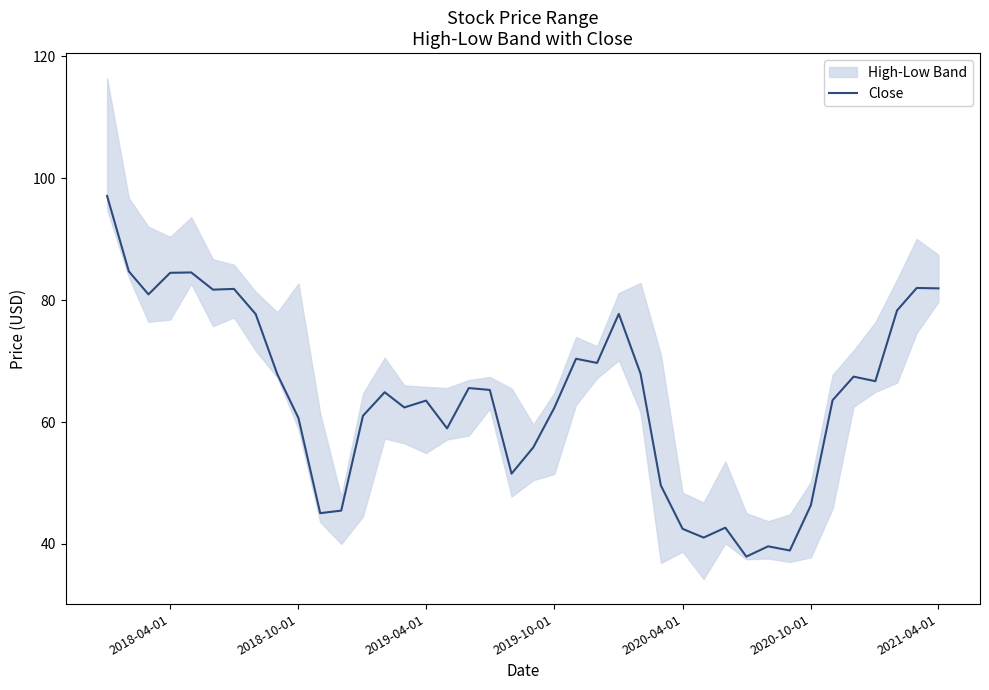

How many interior local valleys (lower than both neighbors) does the data have?

11